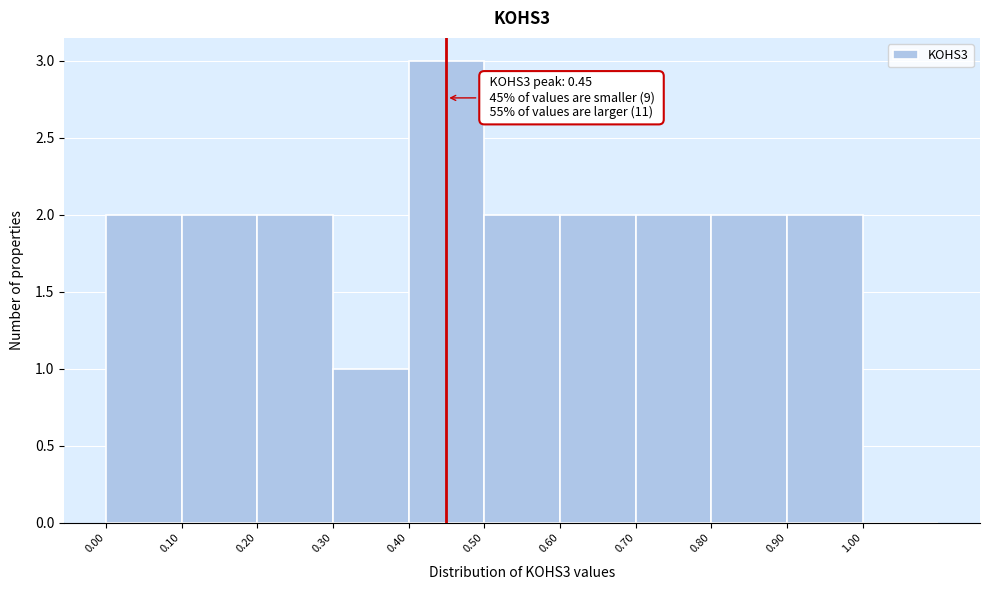

Which range on the x-axis has the tallest bar?

0.4 to 0.5